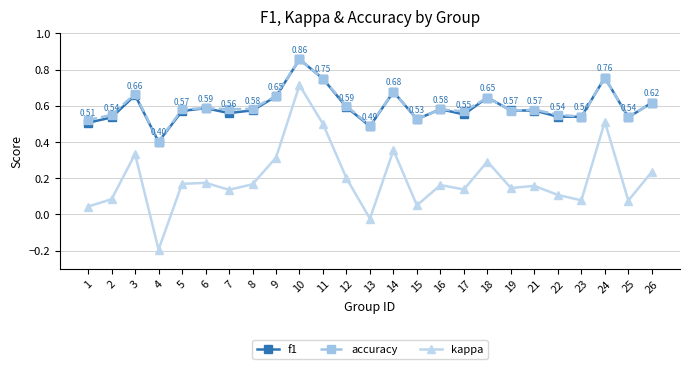

True or false: f1 and kappa intersect in this chart.

False